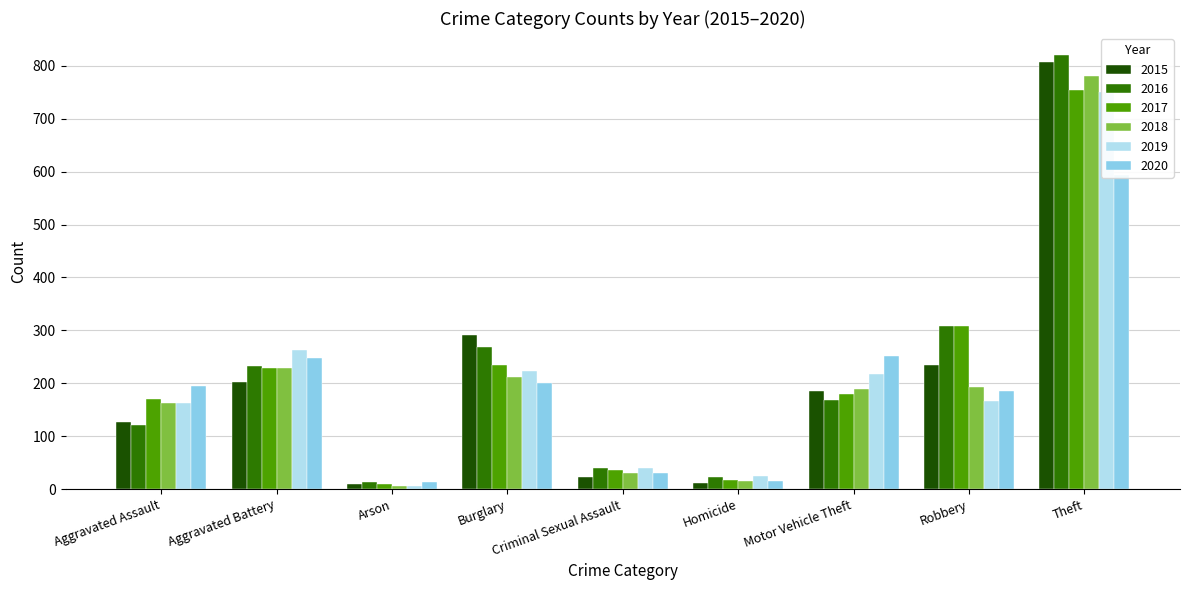

Reading right to left, transcribe all the data shown in this chart.

2015: Theft=808	Robbery=235	Motor Vehicle Theft=186	Homicide=12	Criminal Sexual Assault=22	Burglary=291	Arson=9	Aggravated Battery=203	Aggravated Assault=127
2016: Theft=821	Robbery=309	Motor Vehicle Theft=169	Homicide=23	Criminal Sexual Assault=40	Burglary=268	Arson=13	Aggravated Battery=232	Aggravated Assault=121
2017: Theft=755	Robbery=308	Motor Vehicle Theft=180	Homicide=18	Criminal Sexual Assault=37	Burglary=235	Arson=9	Aggravated Battery=228	Aggravated Assault=170
2018: Theft=780	Robbery=193	Motor Vehicle Theft=189	Homicide=15	Criminal Sexual Assault=30	Burglary=211	Arson=6	Aggravated Battery=228	Aggravated Assault=163
2019: Theft=751	Robbery=167	Motor Vehicle Theft=217	Homicide=24	Criminal Sexual Assault=40	Burglary=223	Arson=6	Aggravated Battery=263	Aggravated Assault=162
2020: Theft=594	Robbery=186	Motor Vehicle Theft=252	Homicide=16	Criminal Sexual Assault=30	Burglary=200	Arson=13	Aggravated Battery=248	Aggravated Assault=194